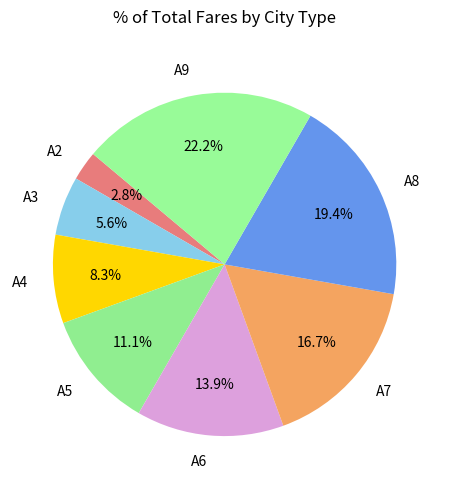

Count the number of slices in the pie.

8